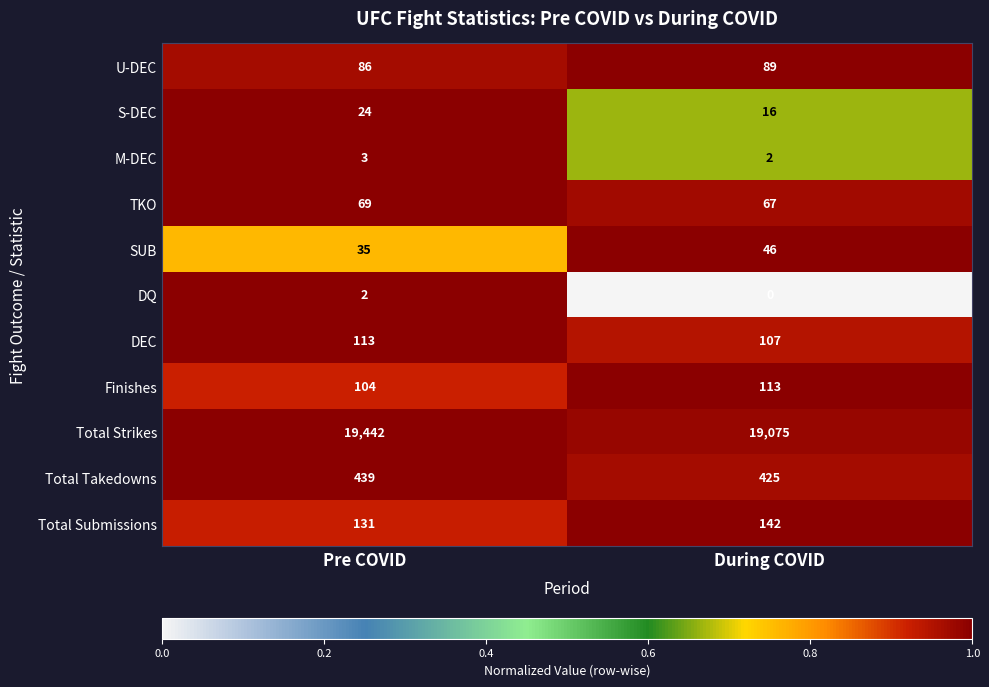

Count the number of data series in this chart.

11